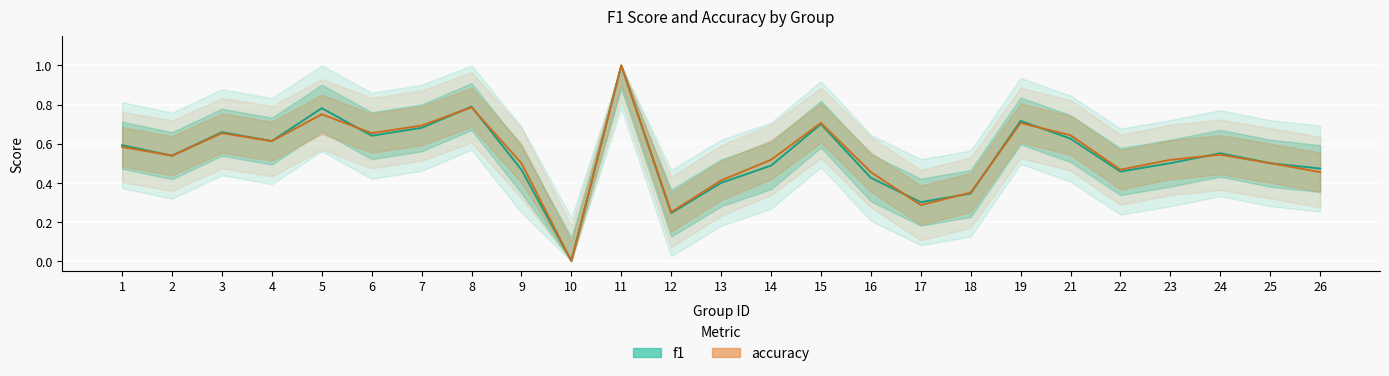

At which label is f1 closest to 0?

10